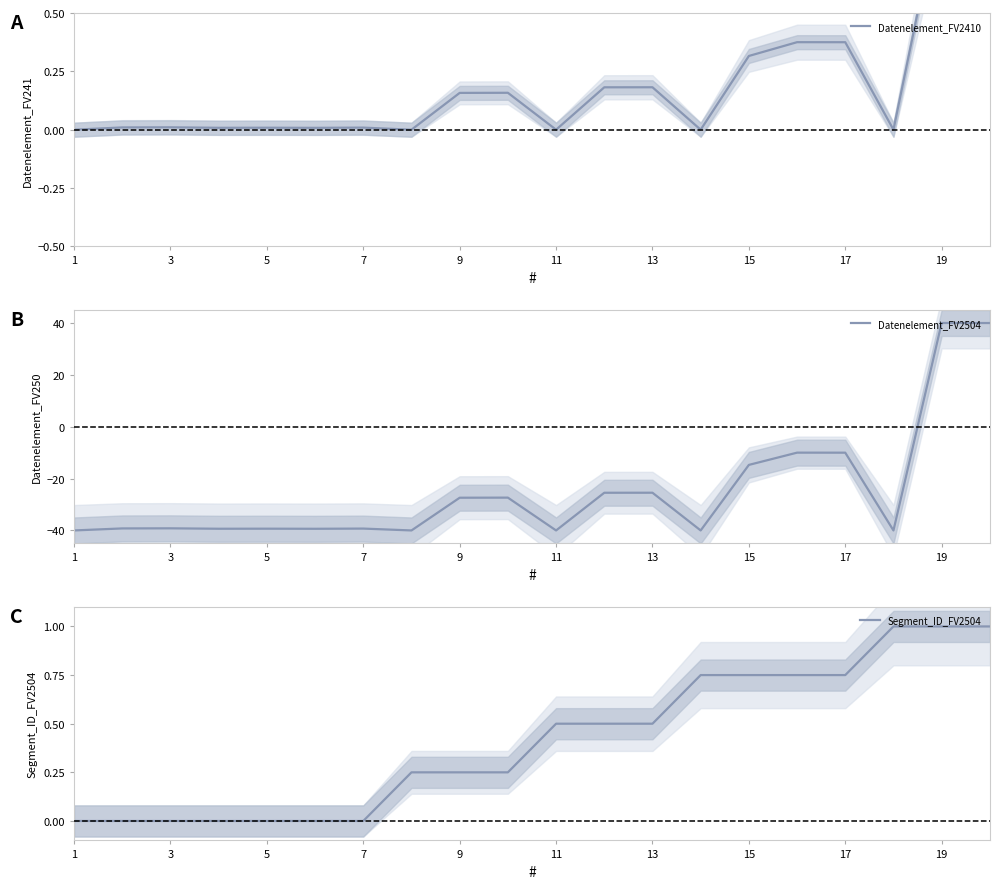

True or false: Datenelement_FV2504 has a value of -39.3 at 7.

True